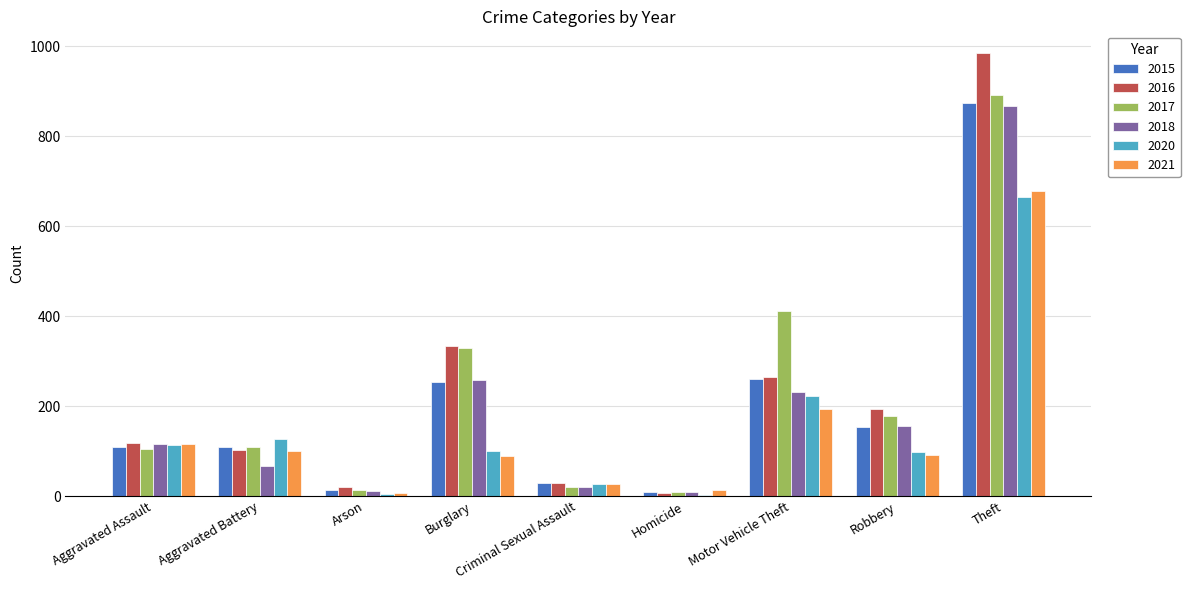

Where does the 2020 series first go above 100?

Aggravated Assault